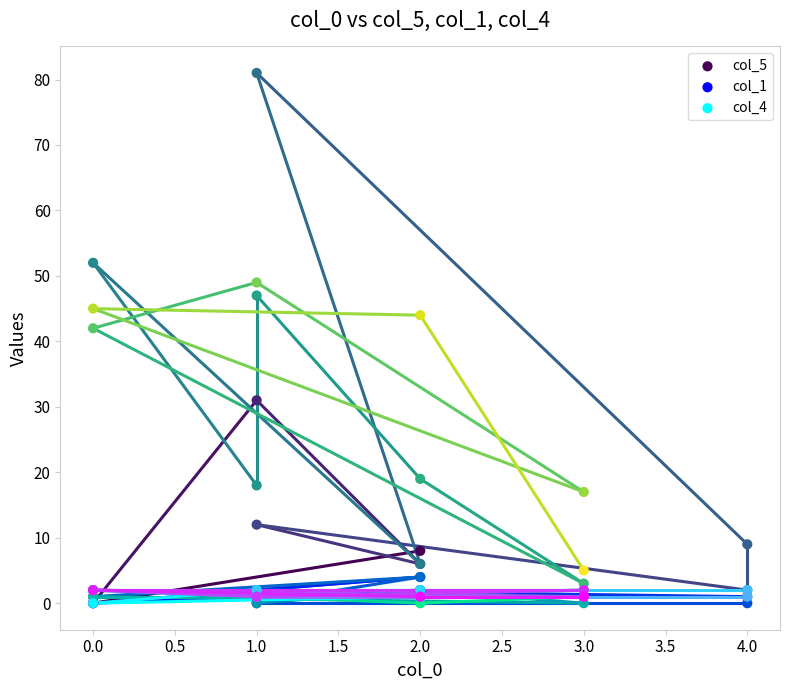

What are all the series names shown in the legend?

col_5, col_1, col_4